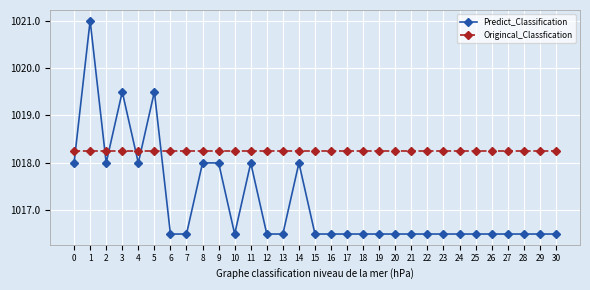

What is the smallest value displayed?

1016.5